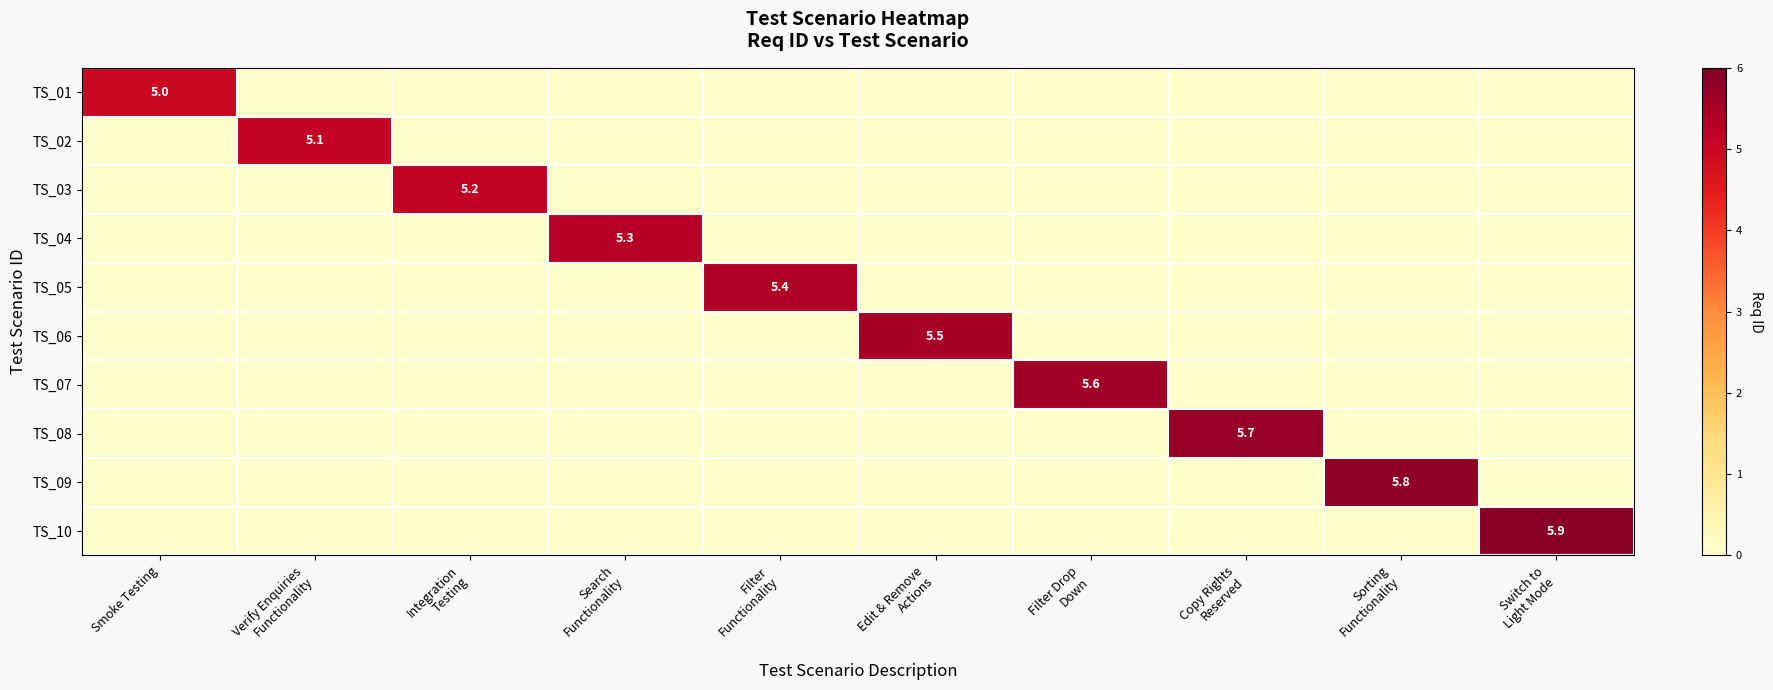

Which series changed the most between Verify Enquiries
Functionality and Search
Functionality?

row_3